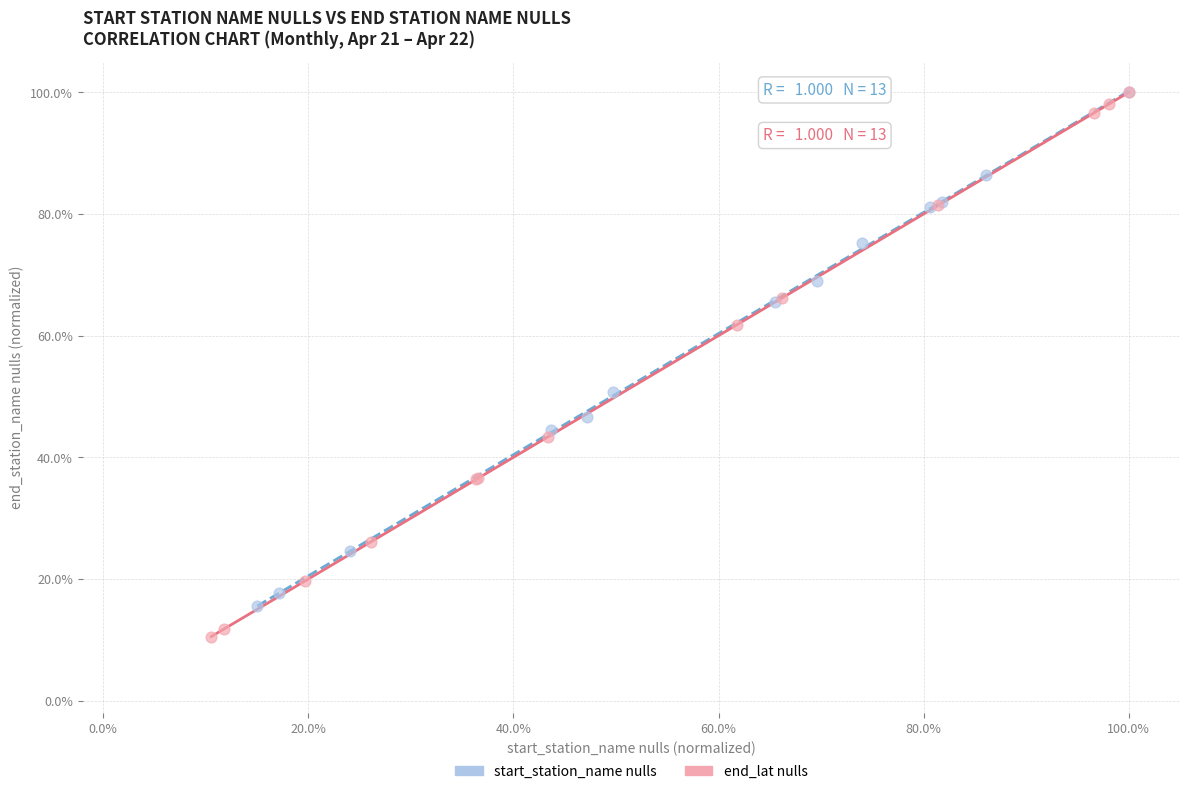

Which series contains the lowest Y value?

end_lat nulls